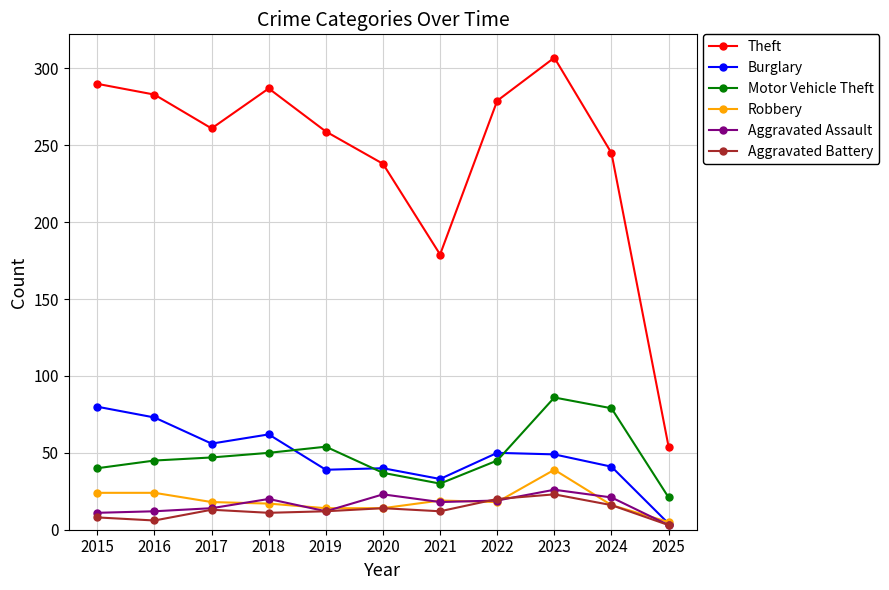

What are all the series names shown in the legend?

Theft, Burglary, Motor Vehicle Theft, Robbery, Aggravated Assault, Aggravated Battery